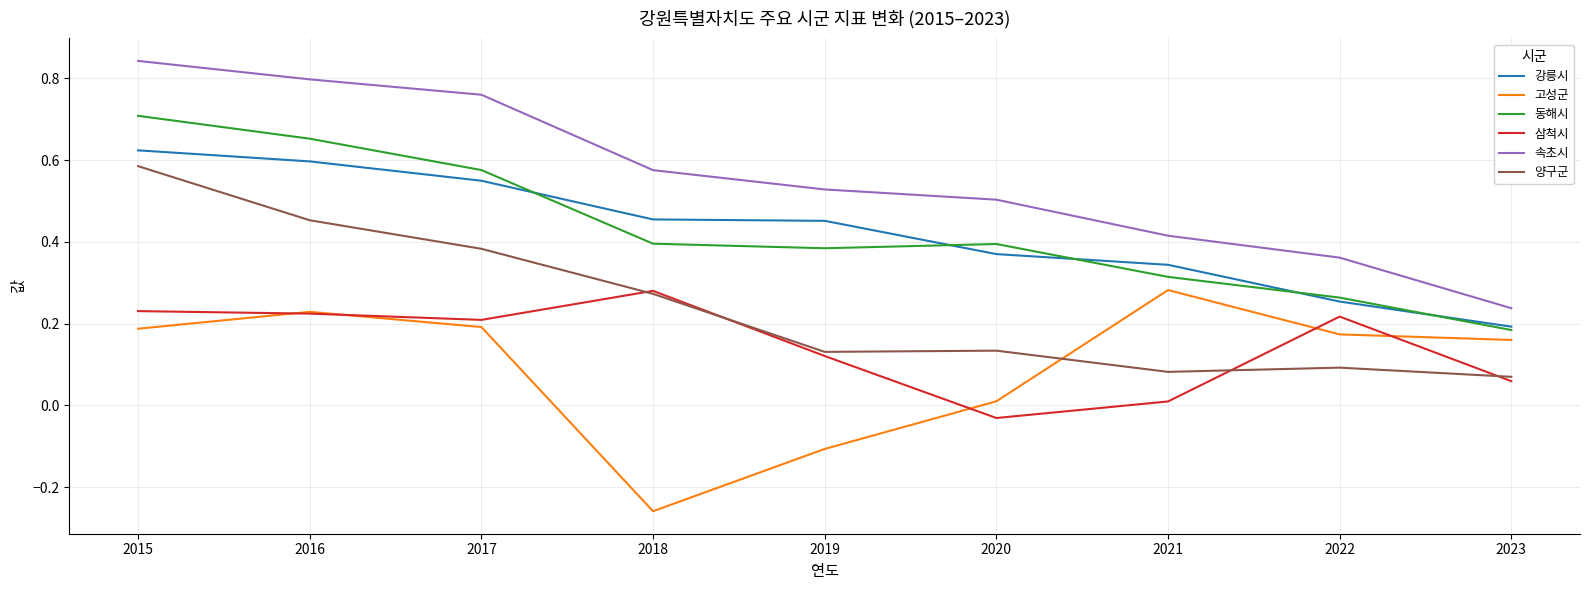

Where is the first local maximum for 동해시?

2020